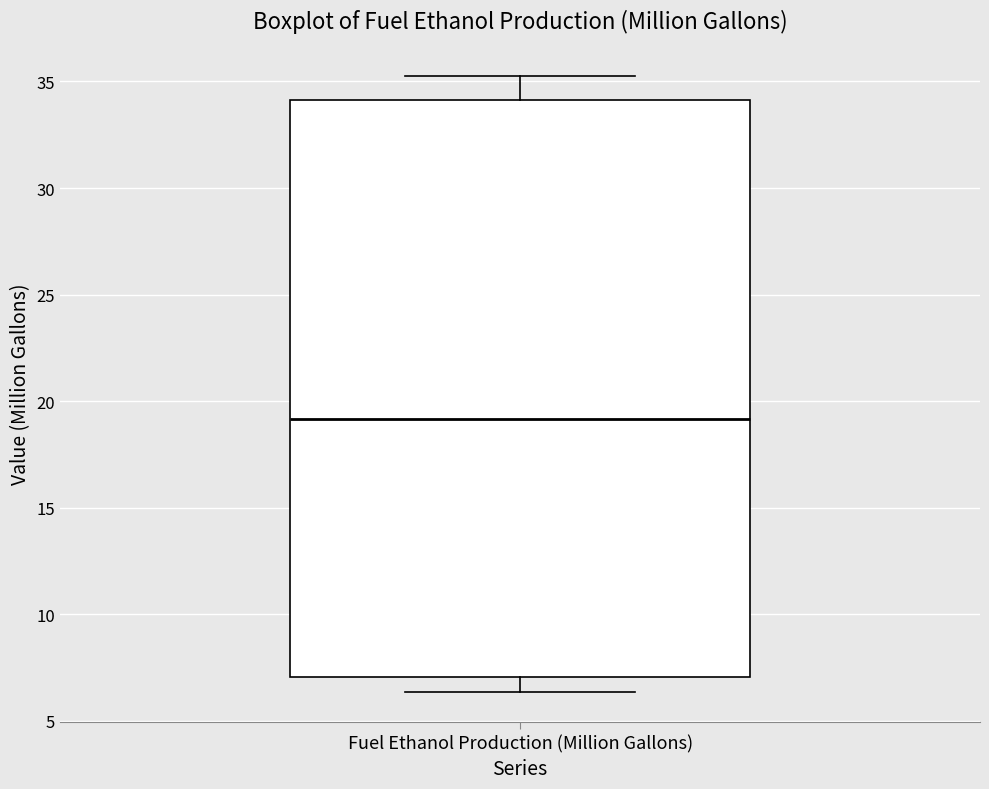

Where does the median line of the box for Fuel Ethanol Production (Million Gallons) sit on the y-axis? The values are not printed on the chart, so give them approximately, as read against the axis.

19.0